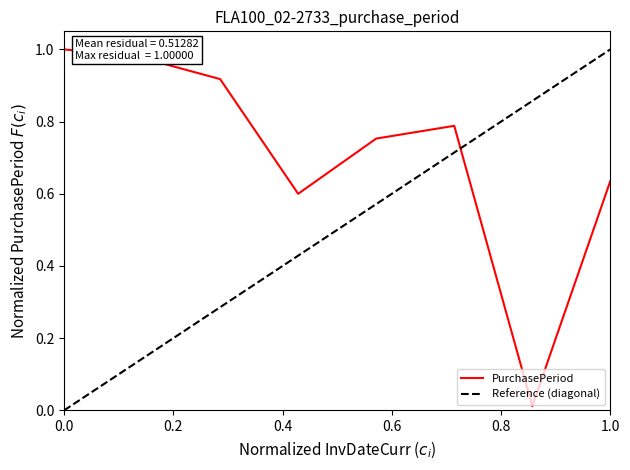

What is the sum of all values?

5.7